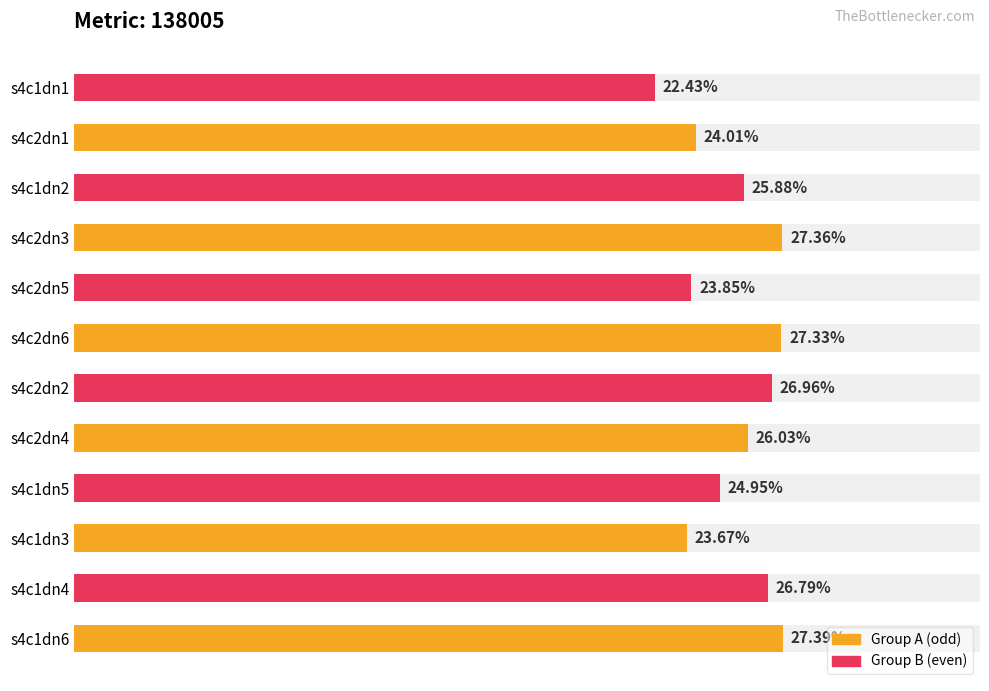

What is the label of the 9th bar from the right?

s4c1dn5